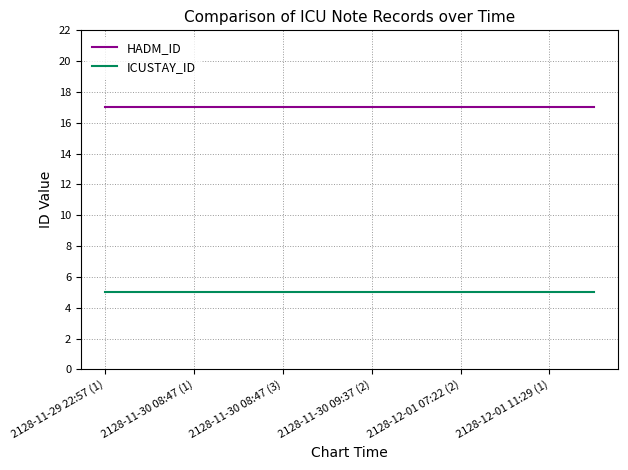

Which series has the largest total across all categories?

HADM_ID